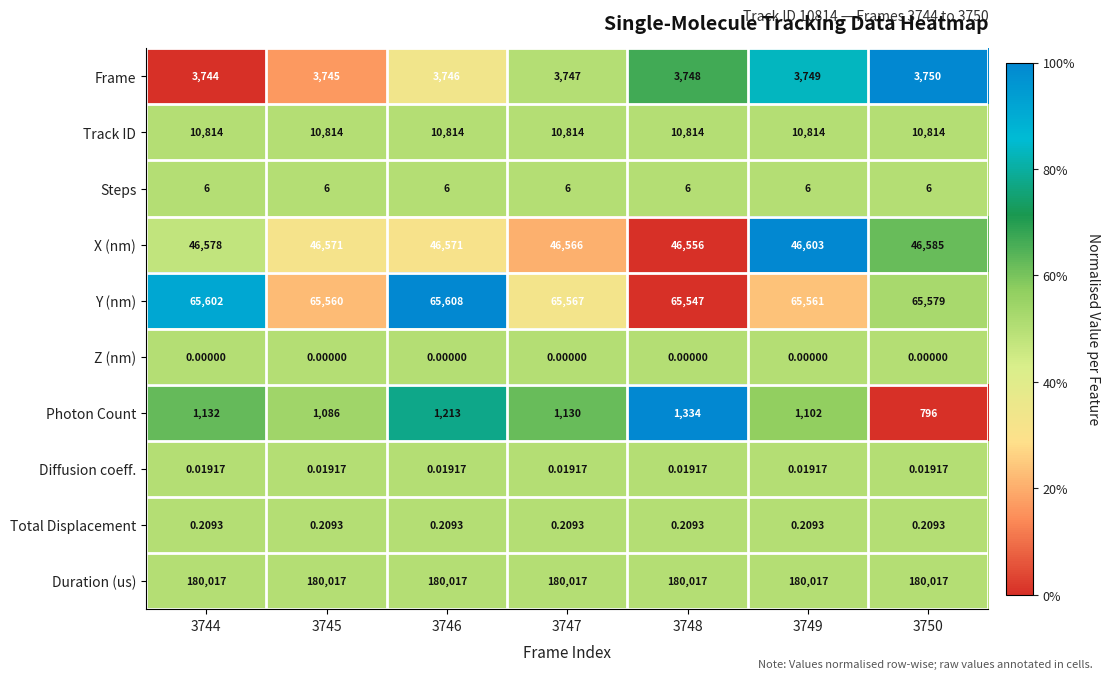

What is the total value across all series at 3749?

307852.2